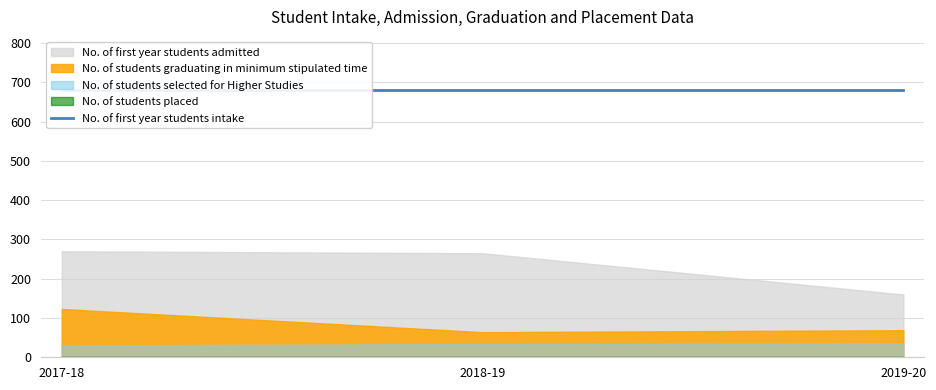

Is the value of No. of students graduating in minimum stipulated time at 2017-18 greater than the value of No. of first year students admitted at 2018-19?

No